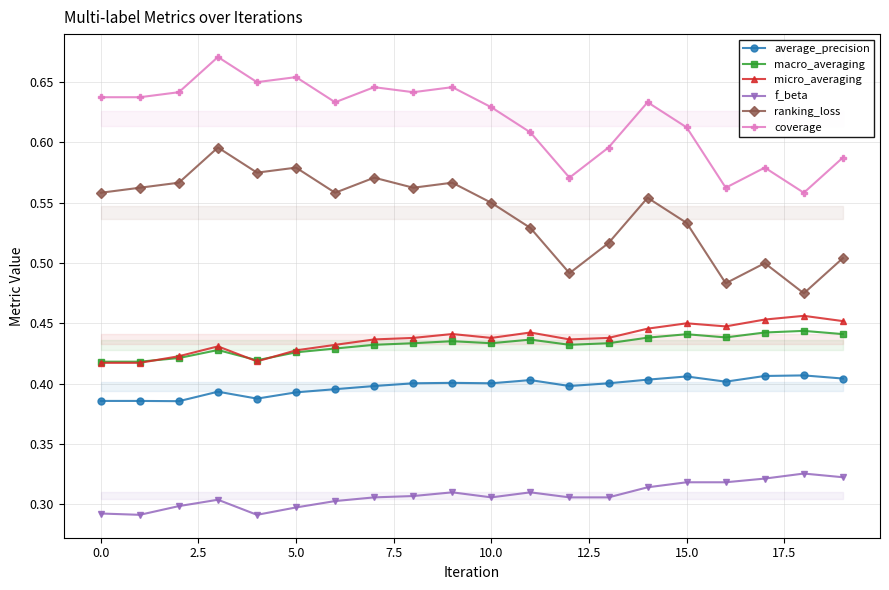

What is the total value across all series at 12?

2.6